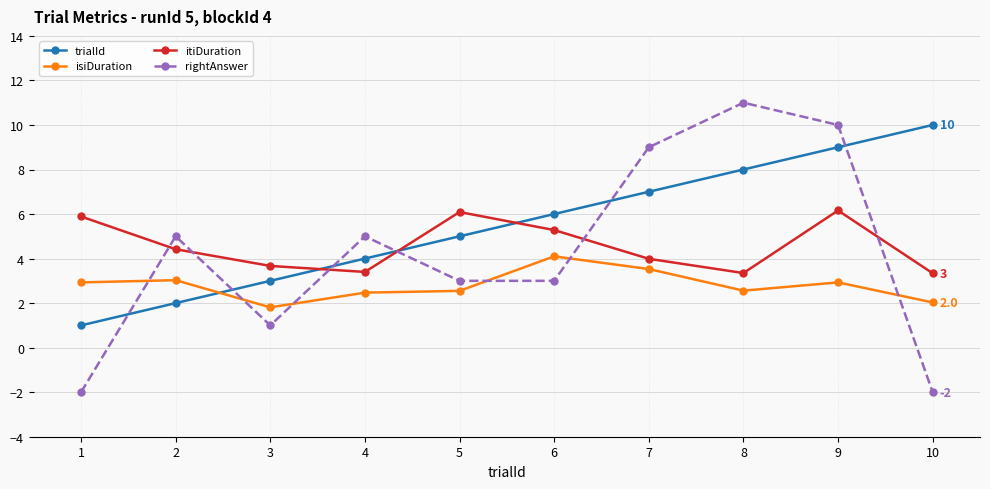

What is the value of the itiDuration point at the 3rd from the left?

3.7